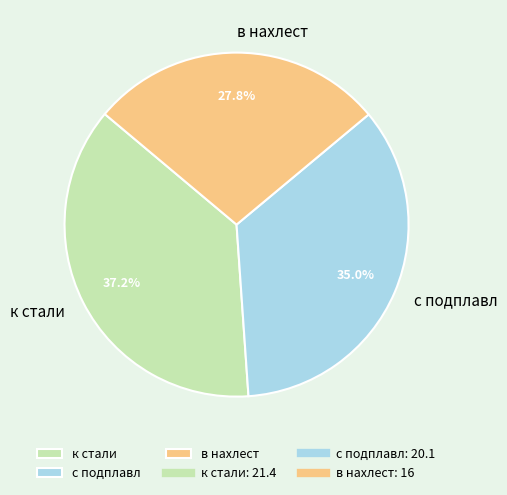

True or false: к стали accounts for 37% of the total.

True